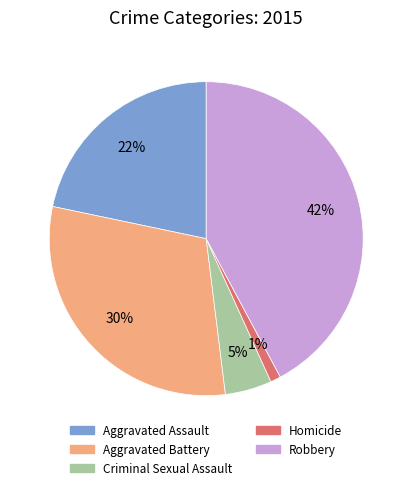

Does any single category account for the majority?

No